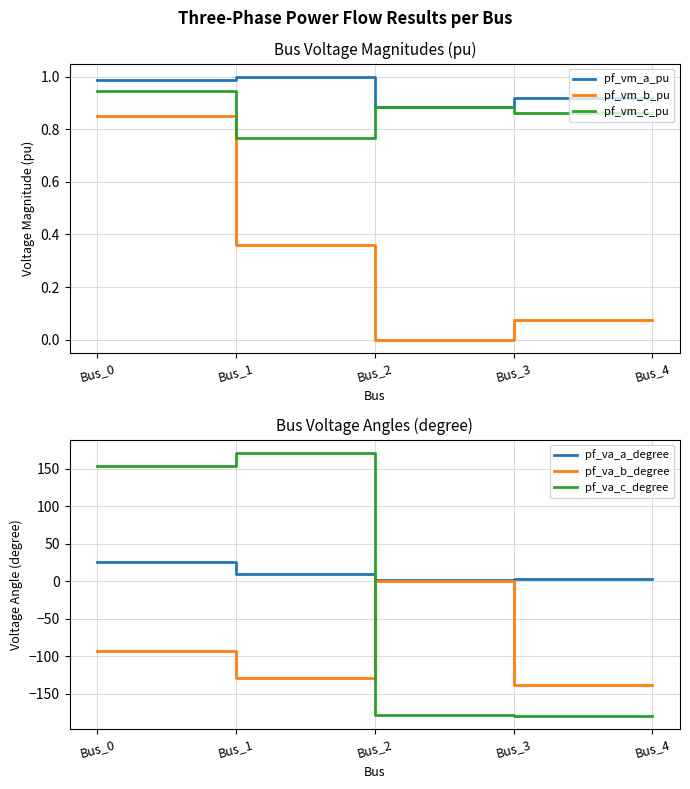

How many data points in pf_va_b_degree are above -129?

2